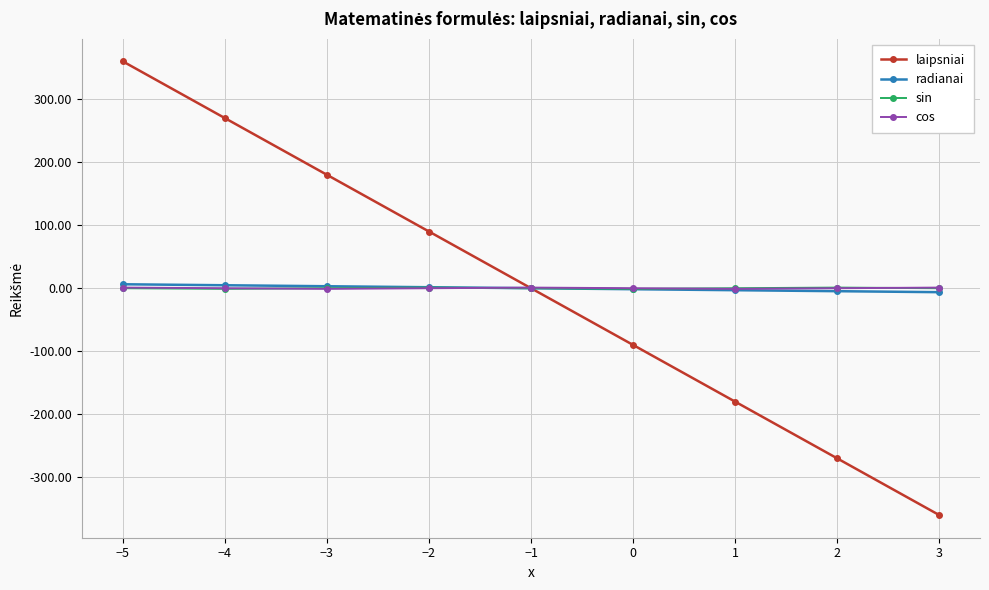

At which category does the chart reach its peak across all series?

−5